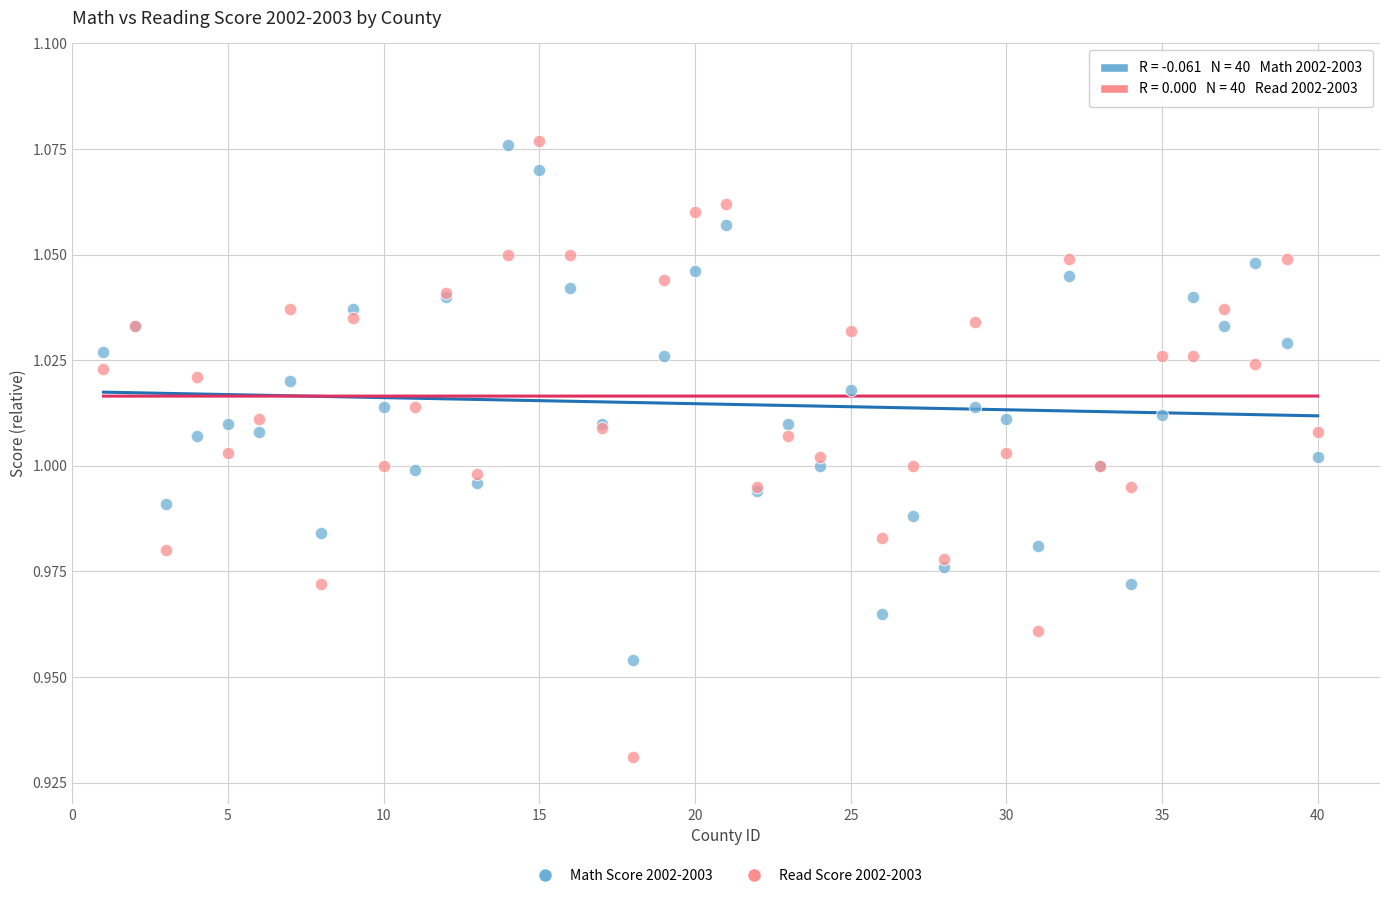

Which series reaches the minimum Y coordinate?

Read Score 2002-2003